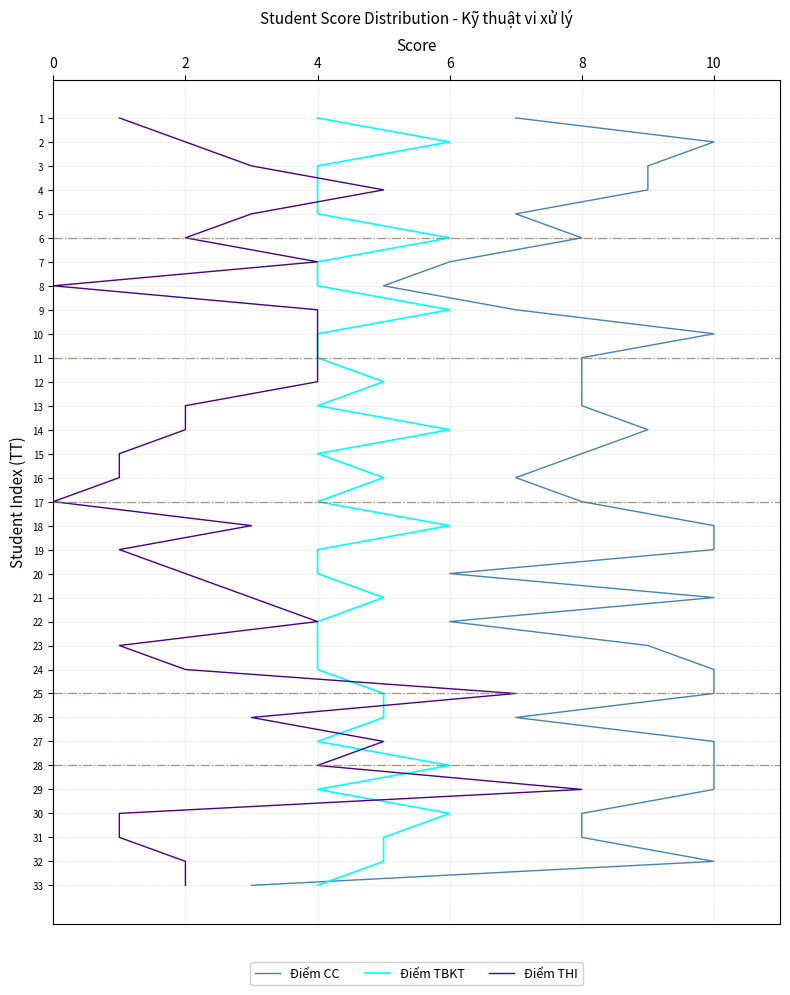

True or false: Điểm CC and Điểm THI intersect in this chart.

False